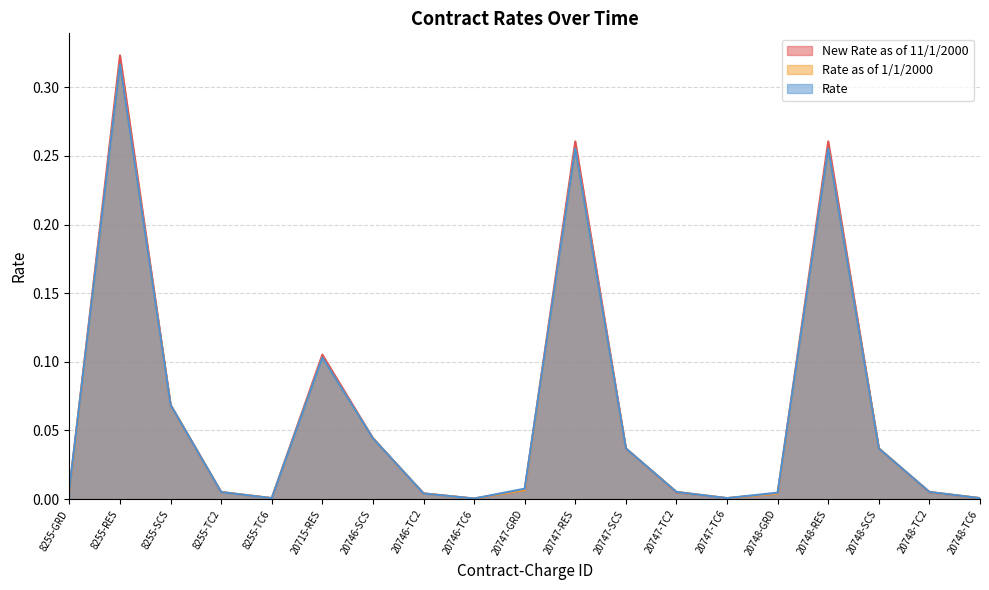

At which category does New Rate as of 11/1/2000 reach its first local peak?

8255-RES